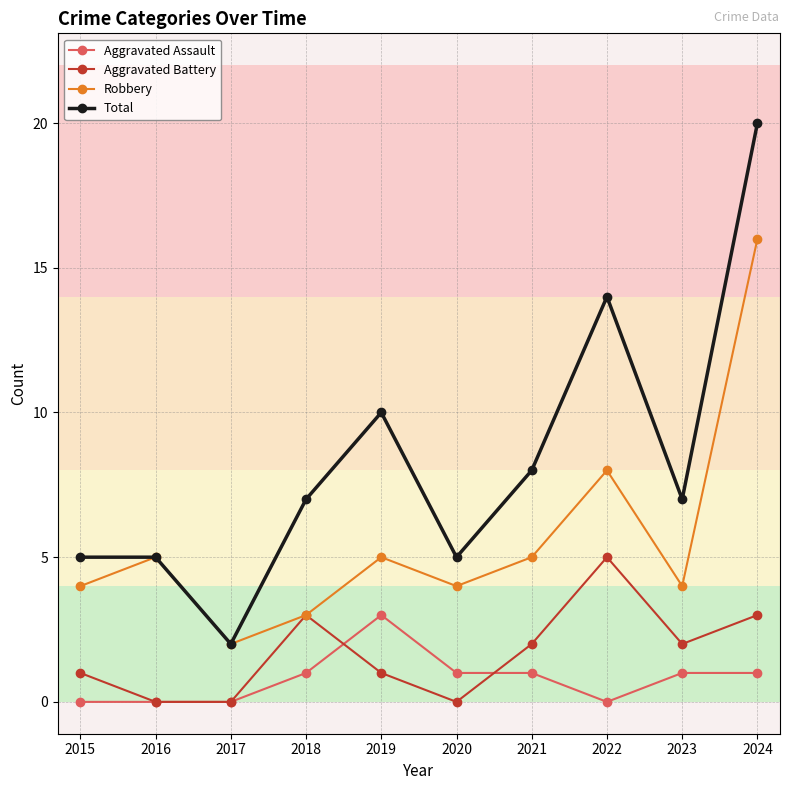

Count the number of data series in this chart.

4